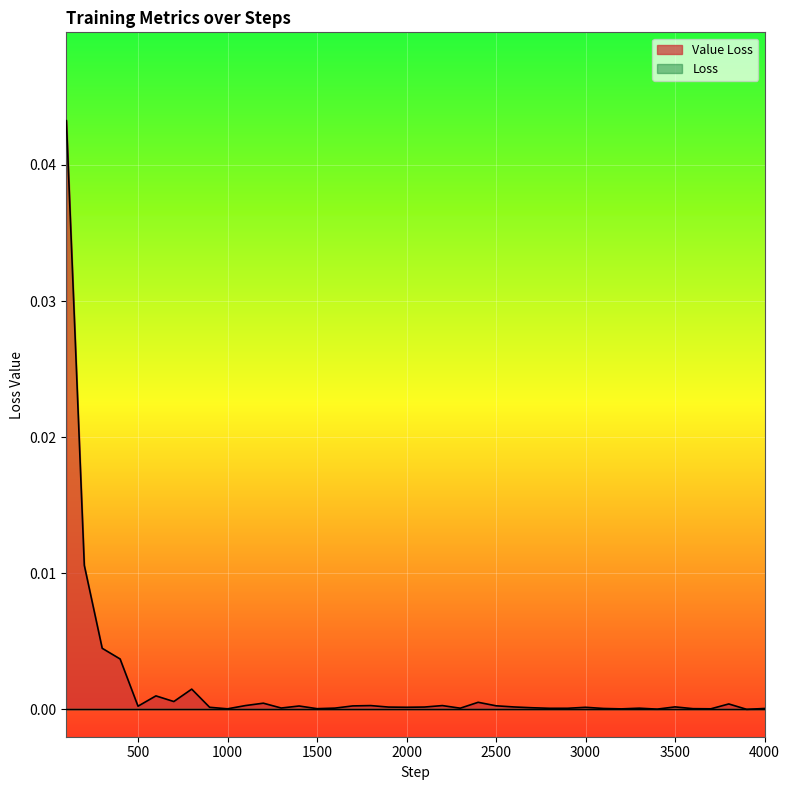

Which label corresponds to the largest value in the chart?

100